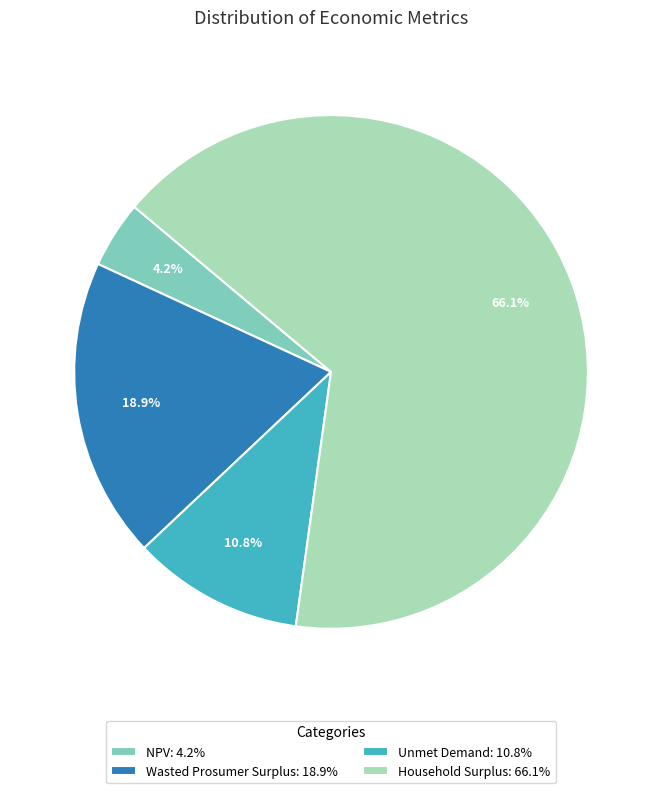

Combined, do Household Surplus and Wasted Prosumer Surplus account for over 50%?

Yes